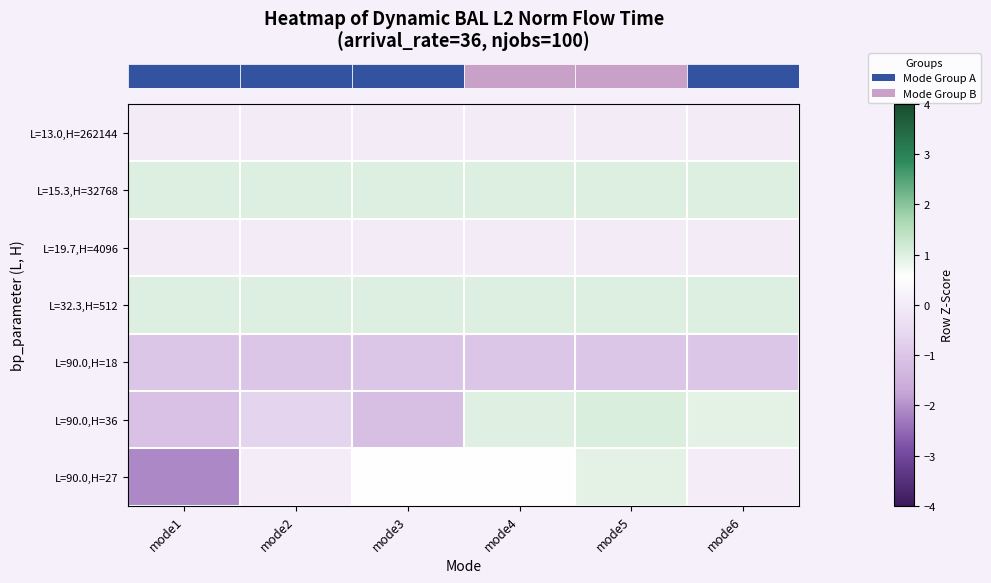

What is the minimum value shown in the chart?

-2.1